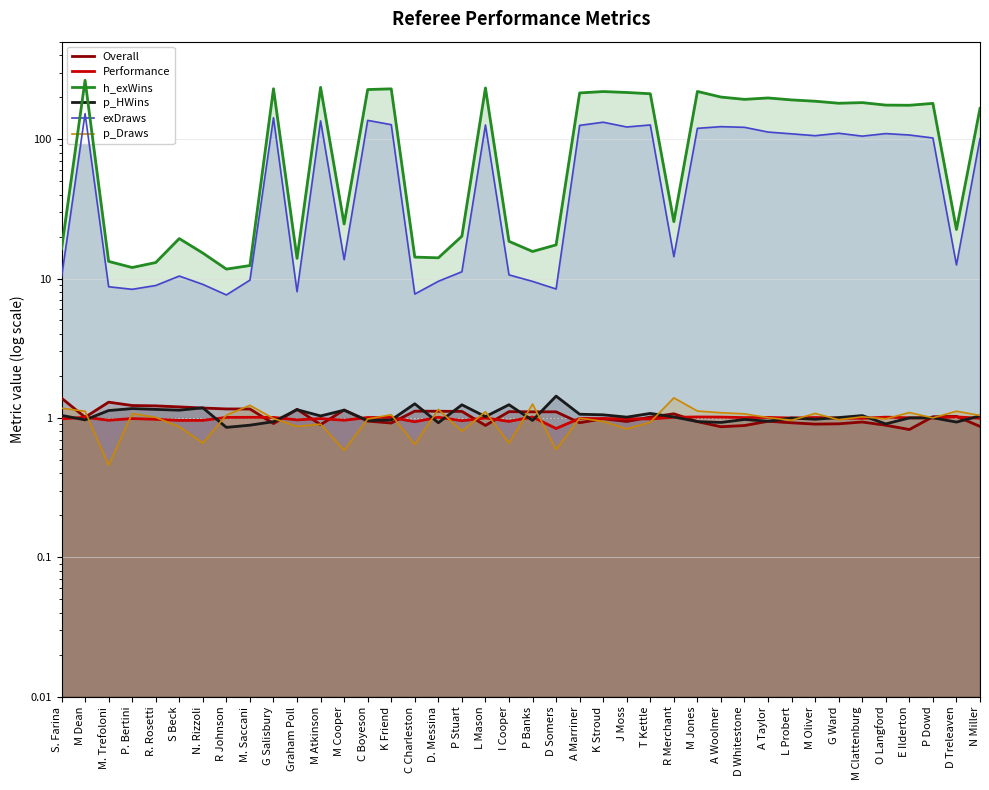

True or false: h_exWins and p_HWins intersect in this chart.

False